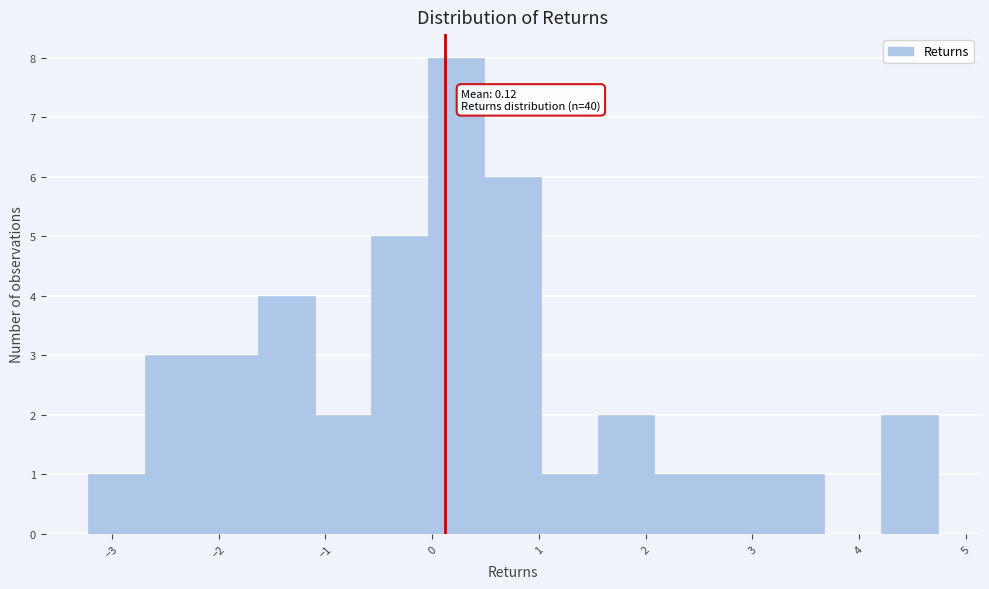

Which range on the x-axis has the tallest bar?

0.0 to 0.5